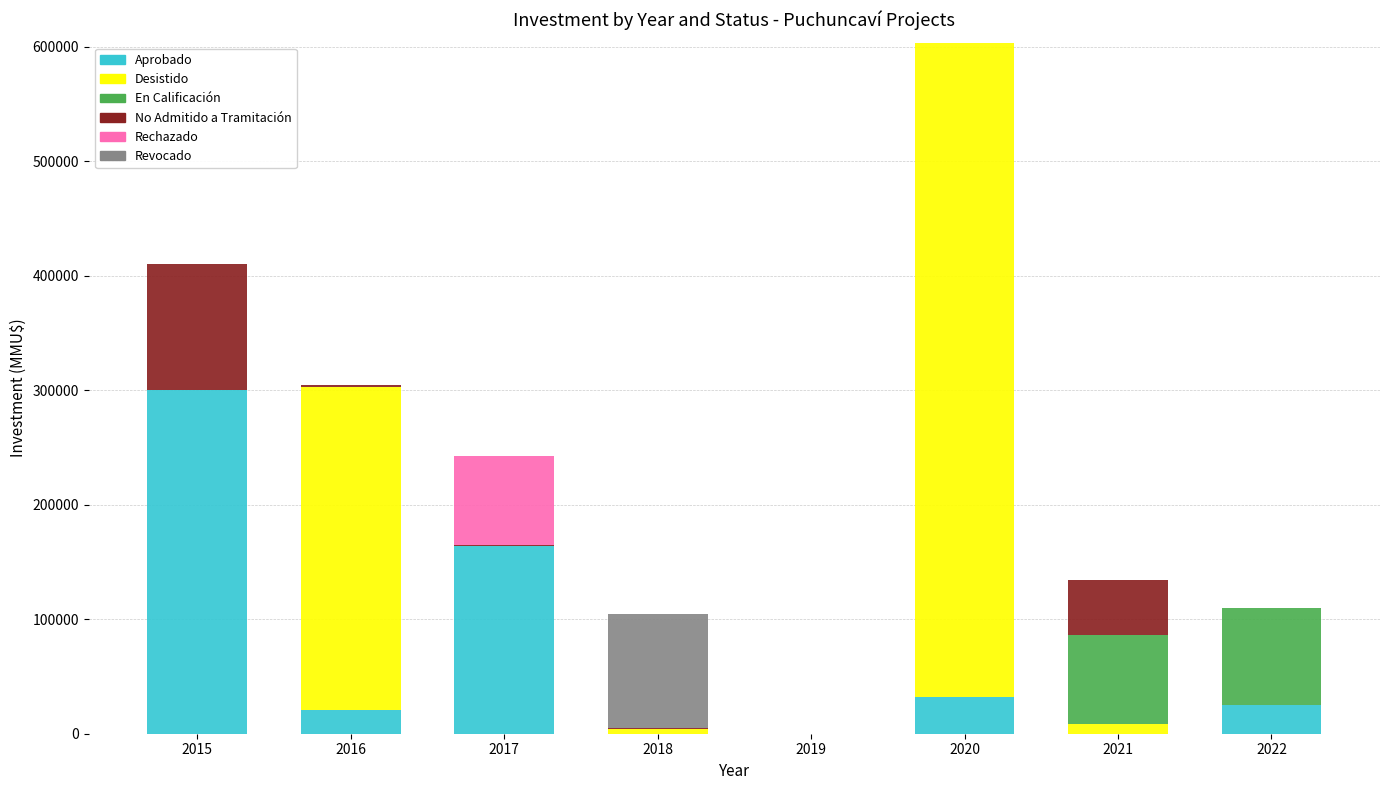

Are the bars horizontal?

No